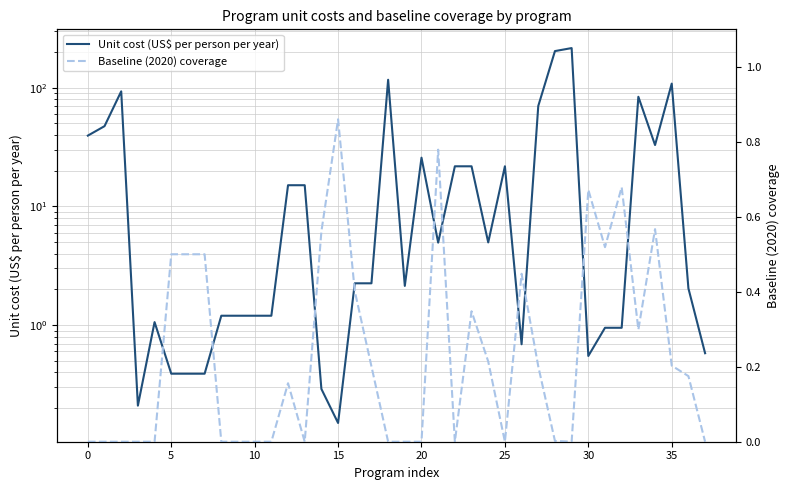

What is the label of the 20th point from the right?

18